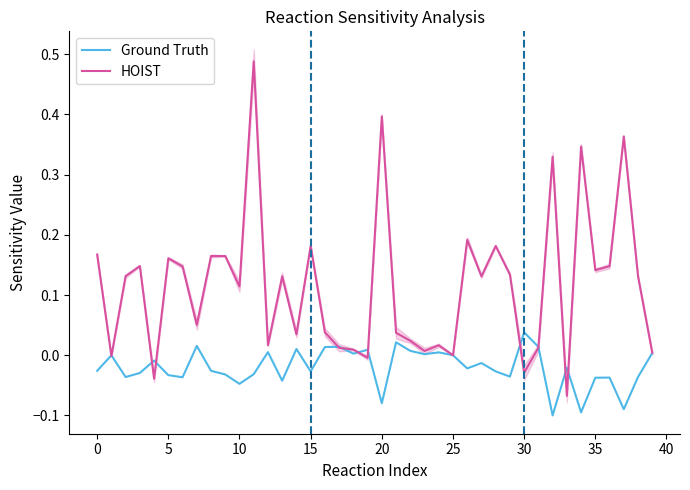

True or false: Ground Truth has a value of -0.0 at 25.

True